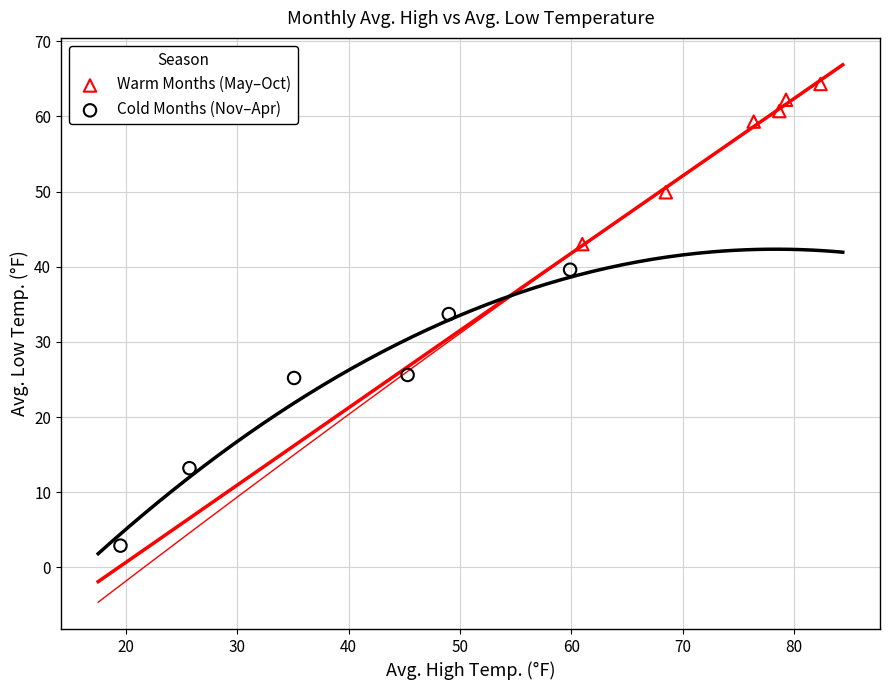

Which series contains the highest Y value?

Warm Months (May–Oct)